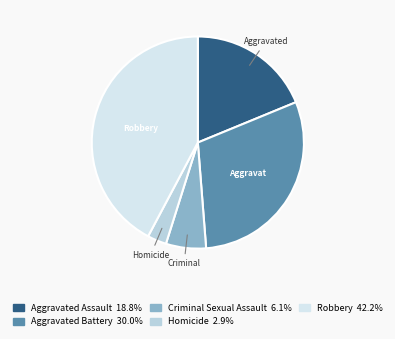

Count the number of slices in the pie.

5